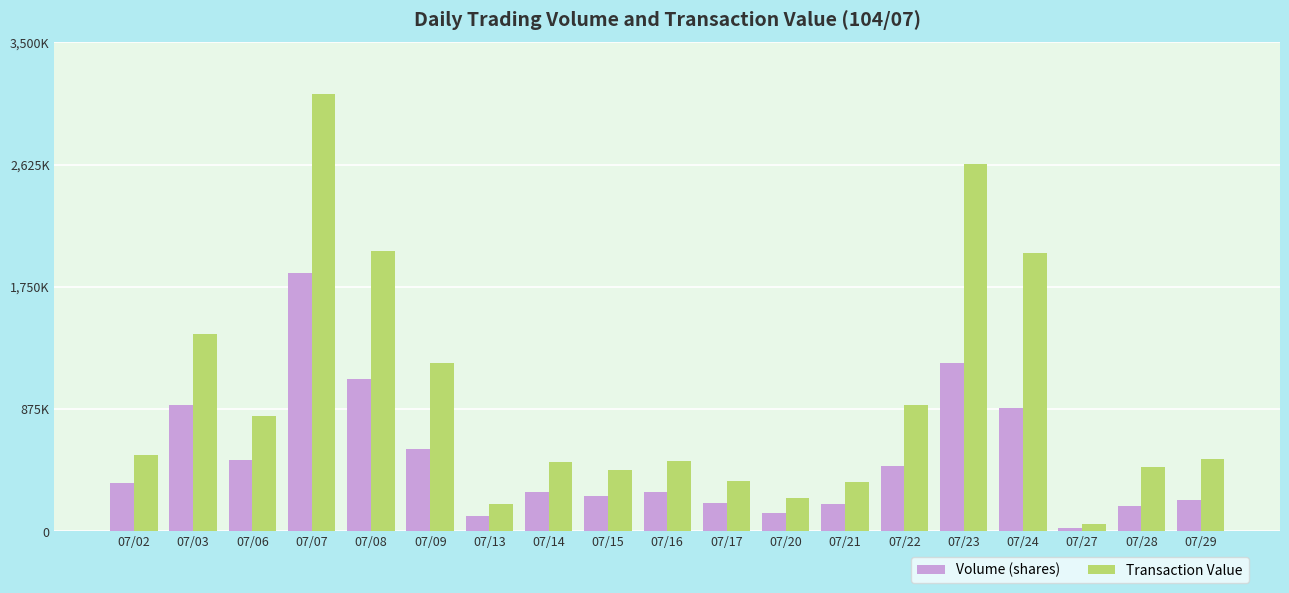

What is the difference between the second highest and second lowest values in the Volume (shares) series?

1094000